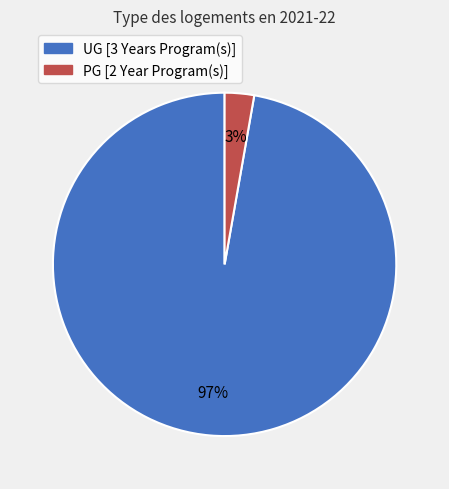

To the nearest percent, what portion does PG [2 Year Program(s)] represent?

3%